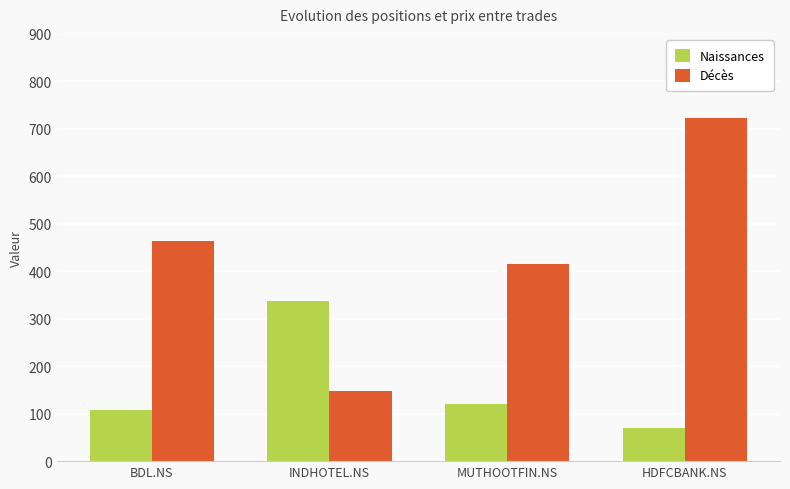

What are all the series names shown in the legend?

Naissances, Décès